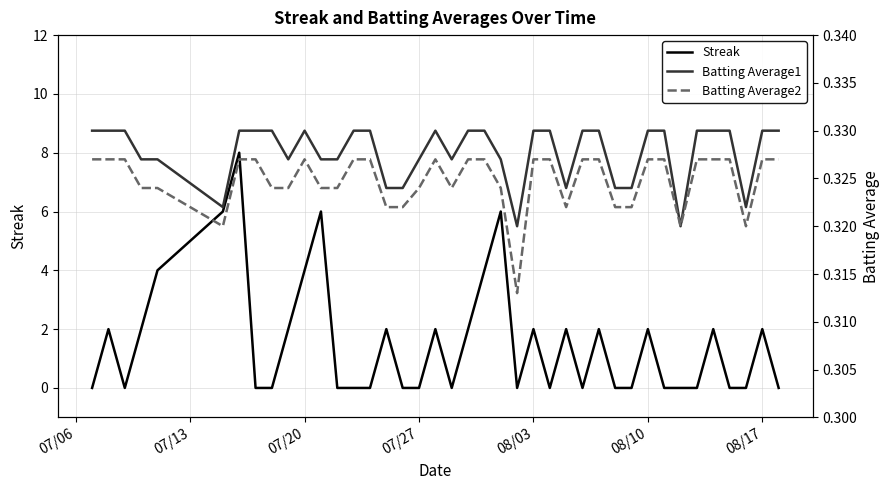

What is the maximum value for Streak?

8